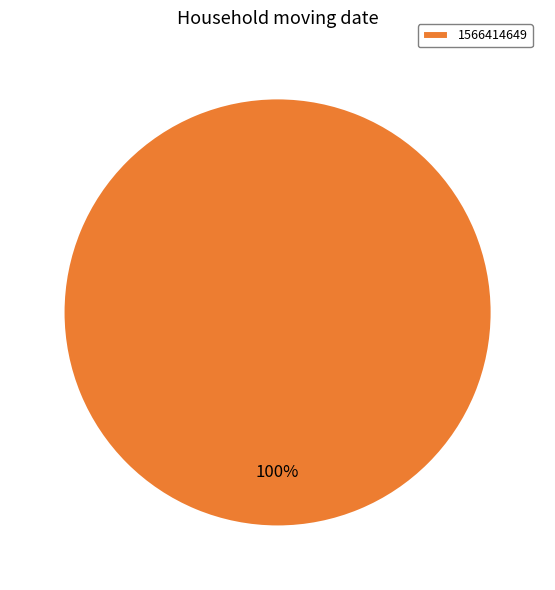

To the nearest percent, what percentage of the pie is 1566414649?

100%